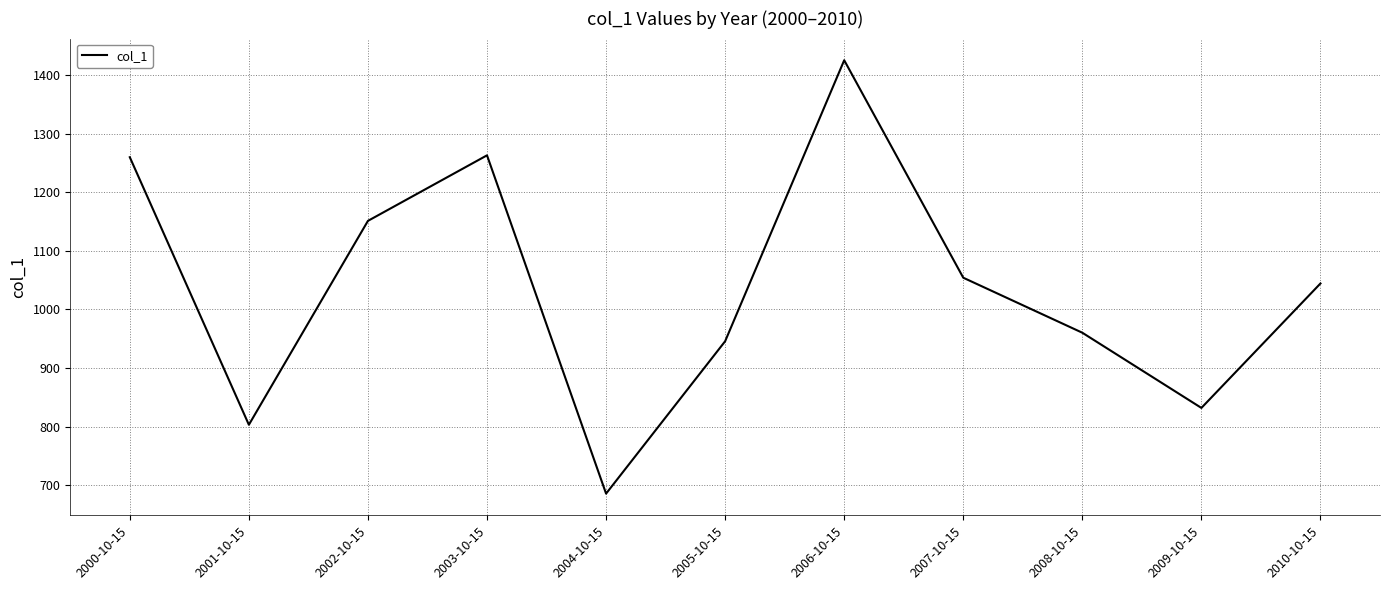

What is the difference between the maximum and minimum values?

740.3